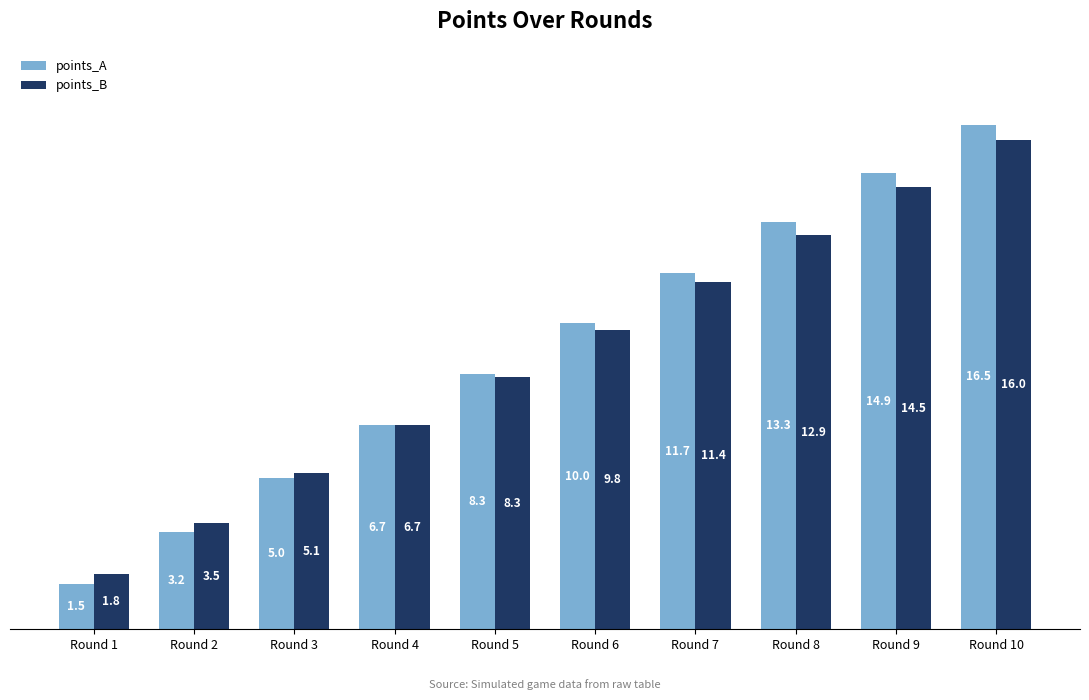

How many values in the points_B series exceed 9?

5